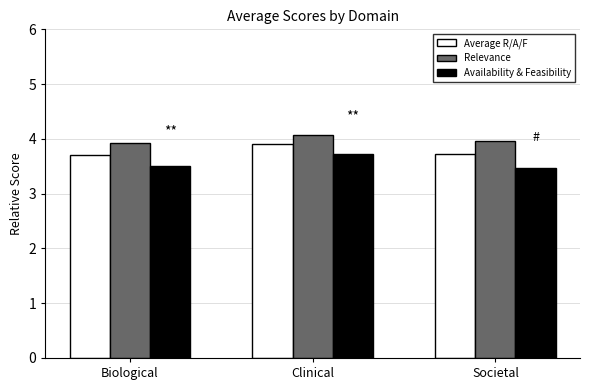

Does the chart contain any negative values?

No